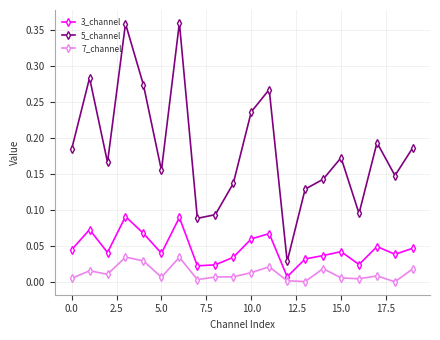

How many interior local valleys does the 3_channel series have?

6